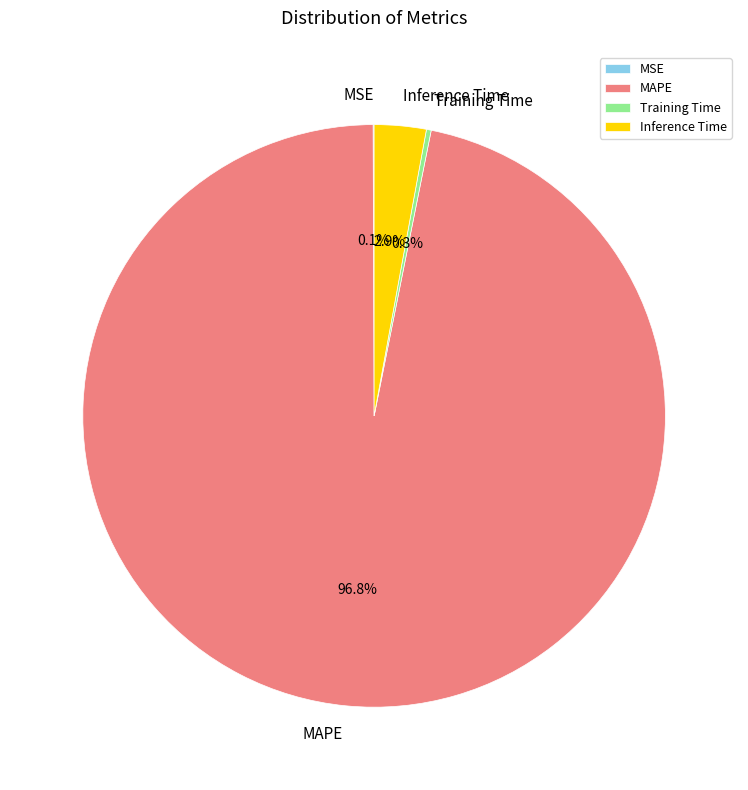

What is the majority slice?

MAPE